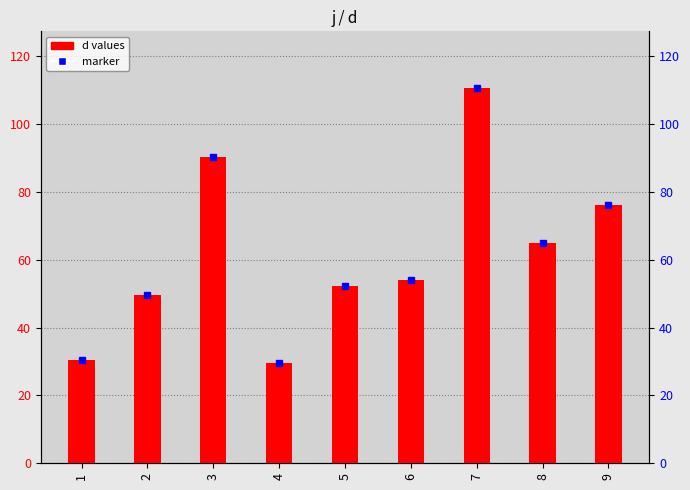

Reading right to left, what are all the values shown in this chart?

76.2	64.9	110.7	54.0	52.2	29.5	90.3	49.5	30.5